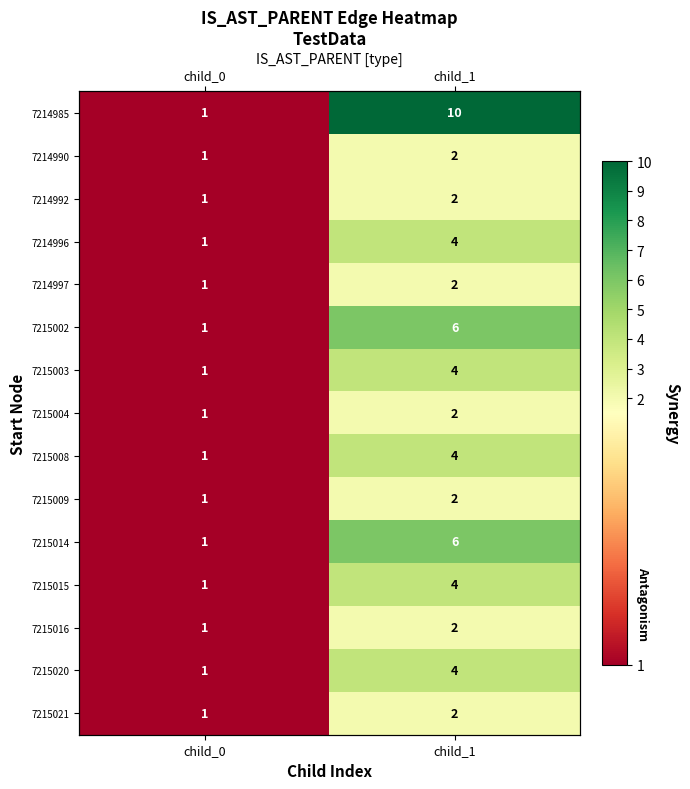

What is the difference between the 7214990 values at child_1 and child_0?

1